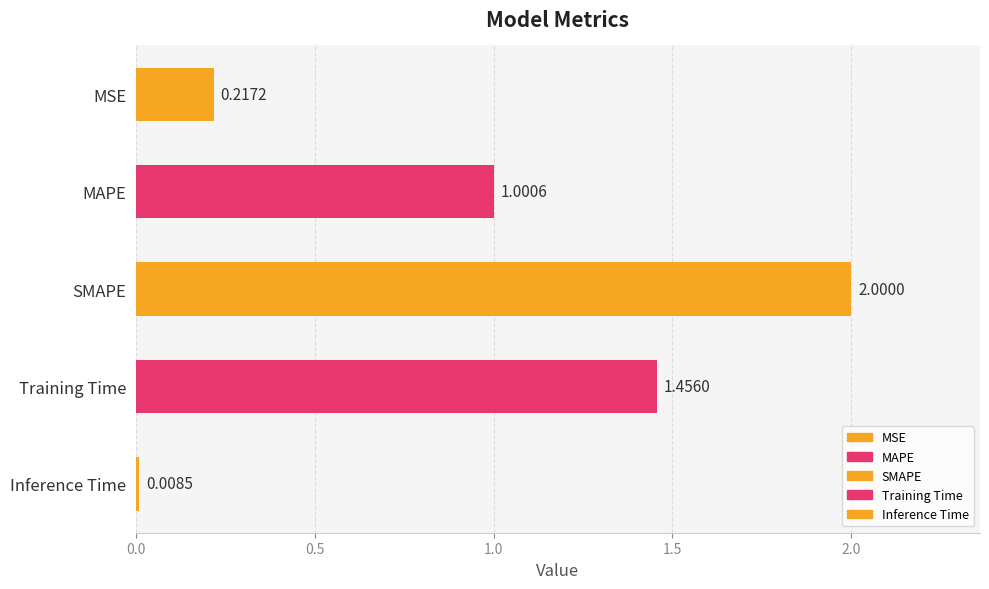

At which category does the chart reach its peak across all series?

SMAPE